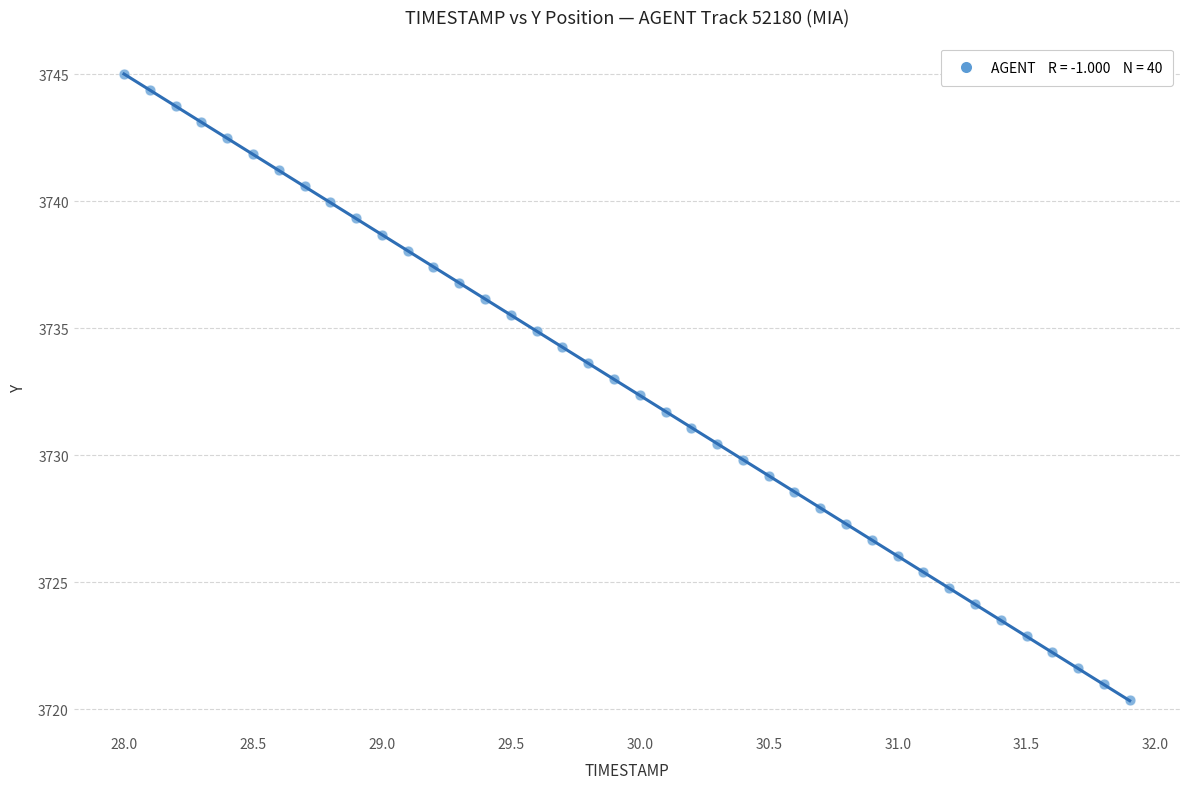

What is the range of X values (max minus min)?

3.9